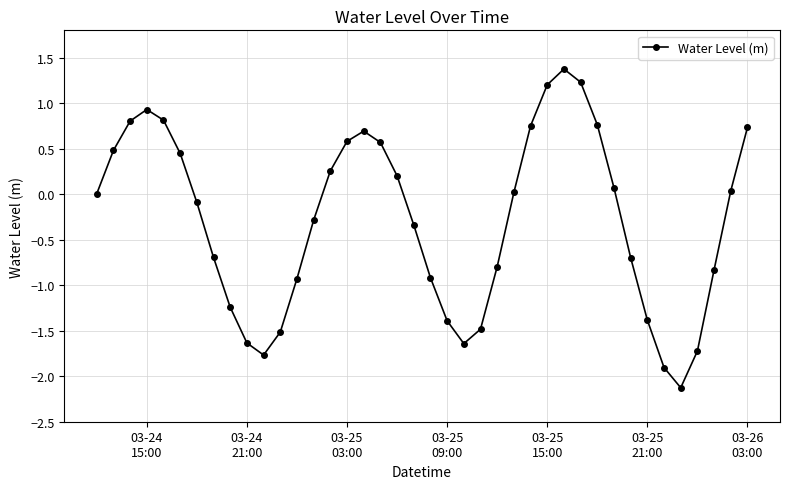

What is the average value?

-0.3